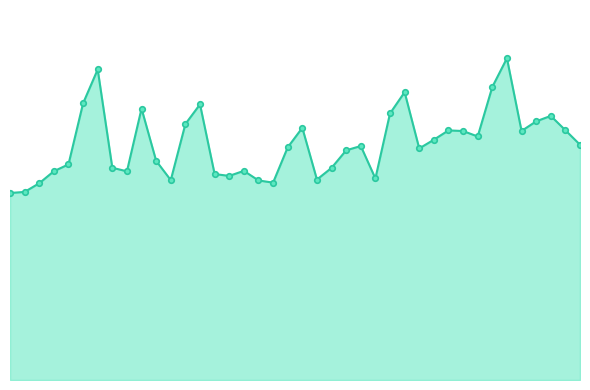

Does the chart have visible grid lines?

No